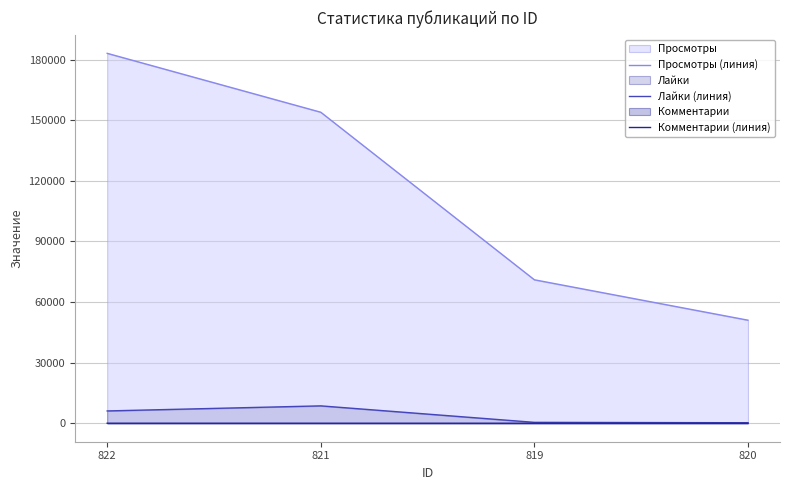

How many data points does each series have?

4